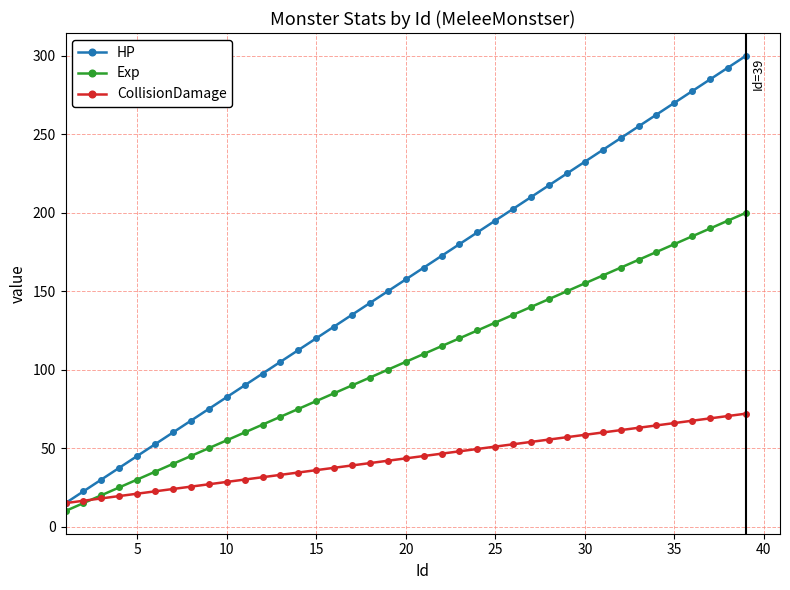

Which series has the largest total across all categories?

HP